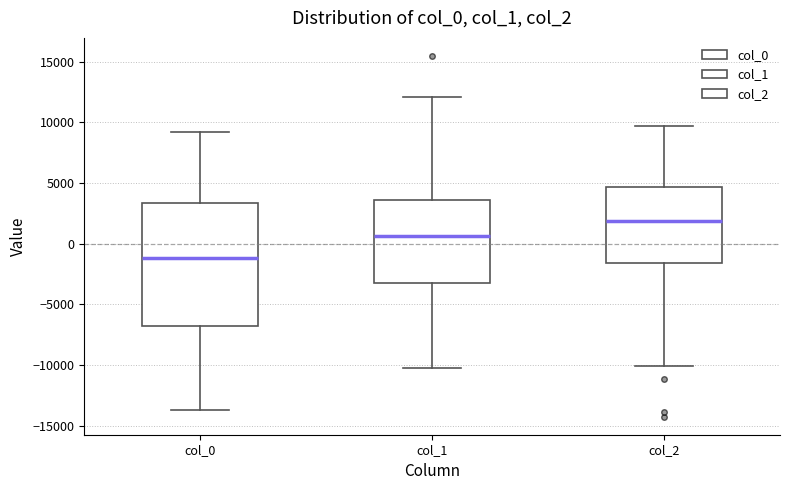

Where is the upper edge of the box for col_0 on the y-axis? The values are not printed on the chart, so give them approximately, as read against the axis.

3500